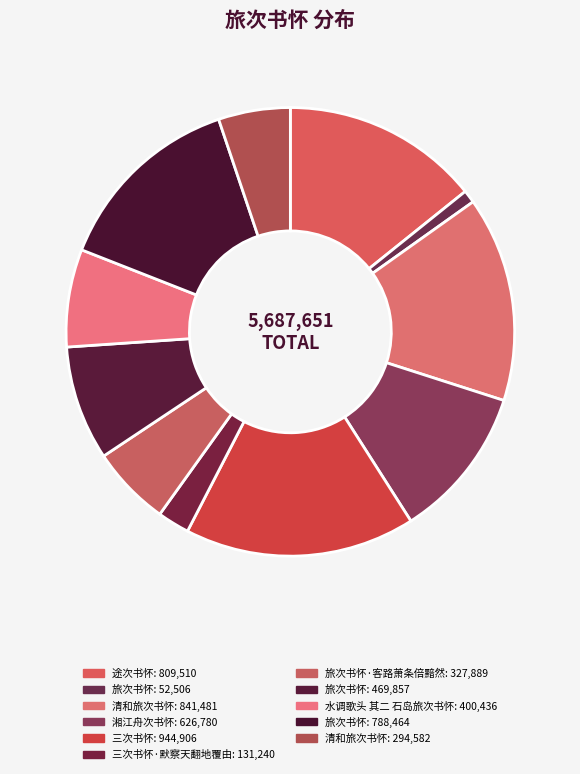

Count the number of slices in the pie.

11